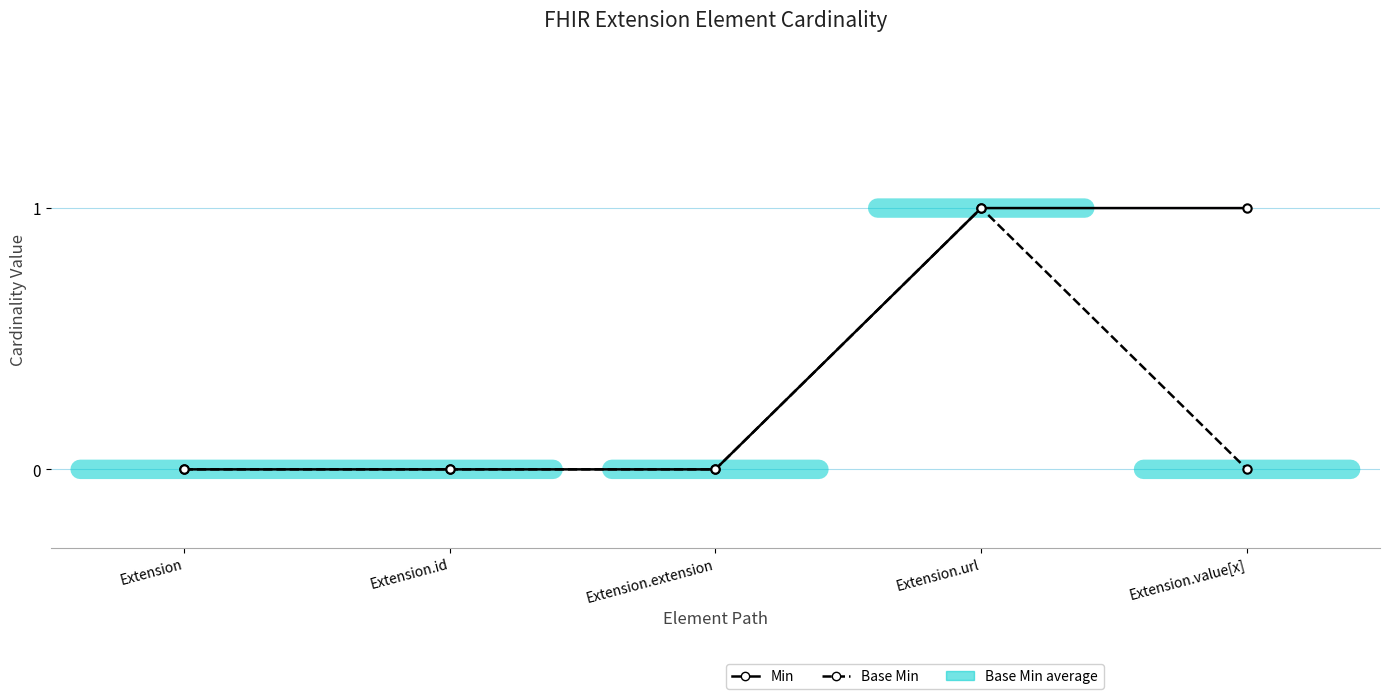

What is the label of the 5th point from the left?

Extension.value[x]